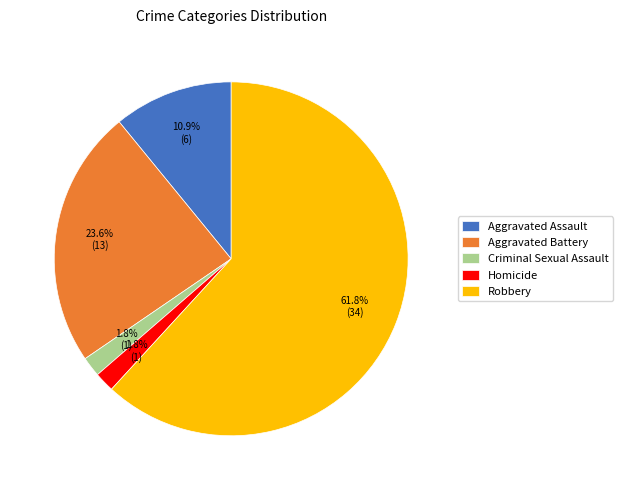

Which category accounts for the majority?

Robbery